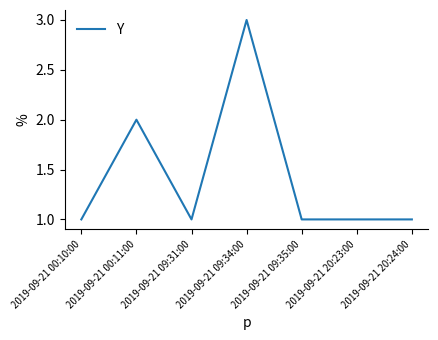

What is the sum of all values?

10